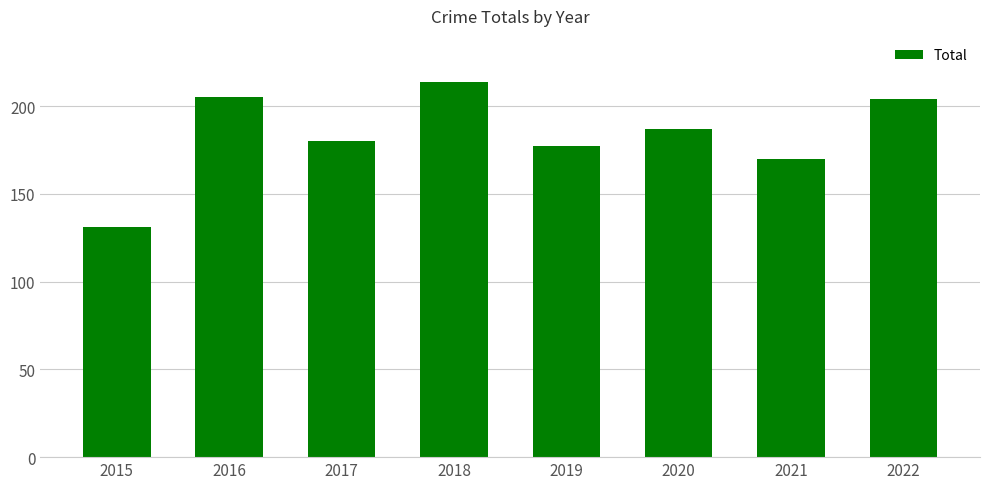

The chart shows a value of 214 at 2018. True or false?

True